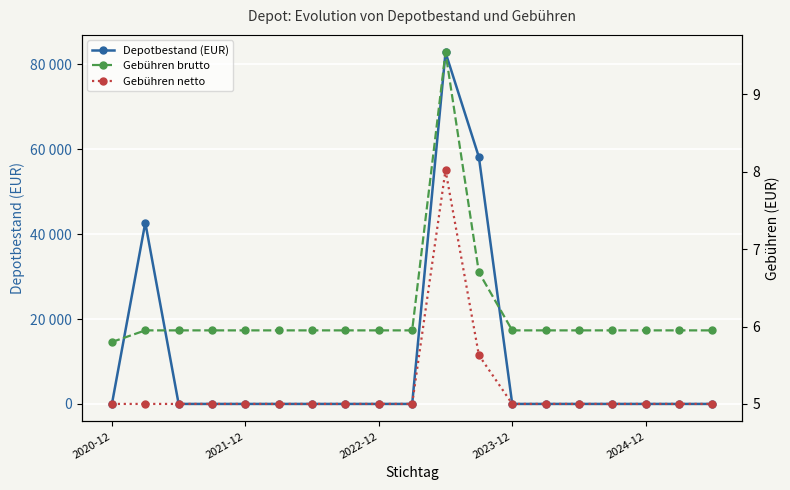

At 2020-12, list the series in order from largest to smallest.

Gebühren brutto, Gebühren netto, Depotbestand (EUR)